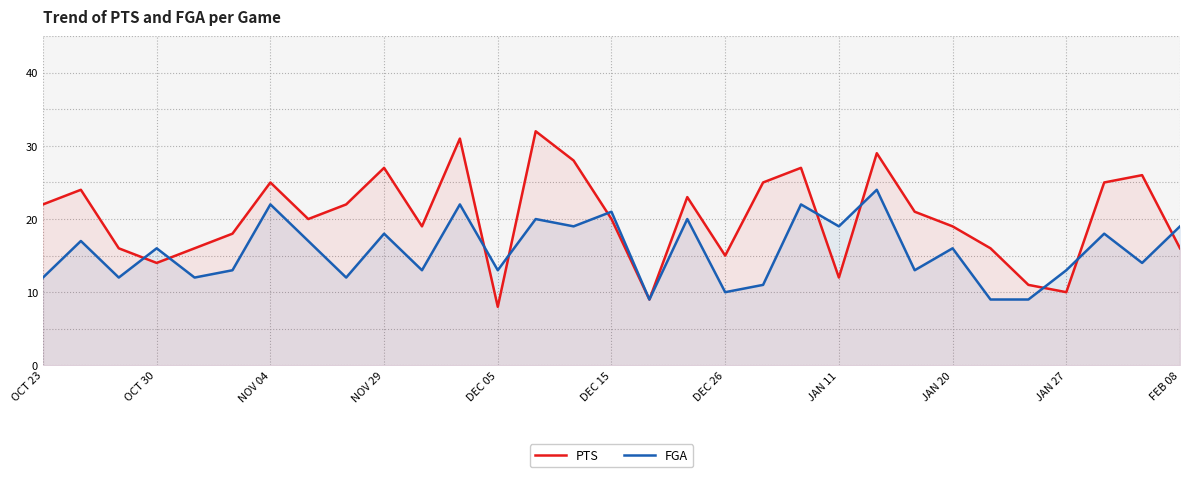

At JAN 27, list the series in order from smallest to largest.

PTS, FGA